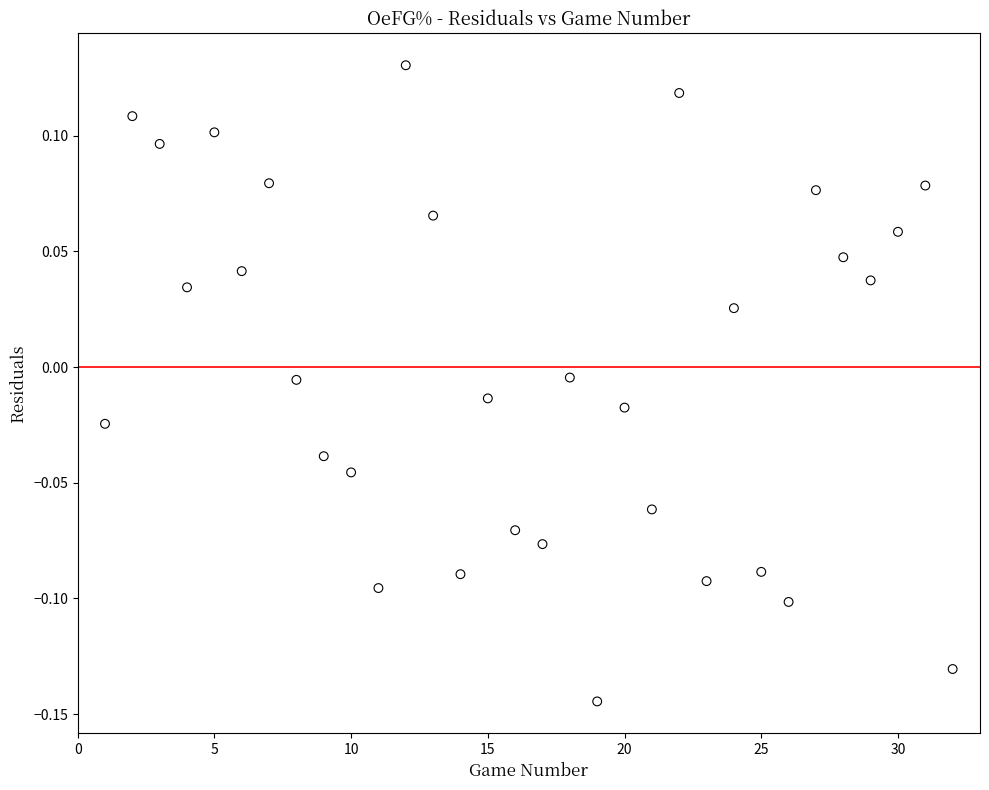

What is the range of X values (max minus min)?

31.0